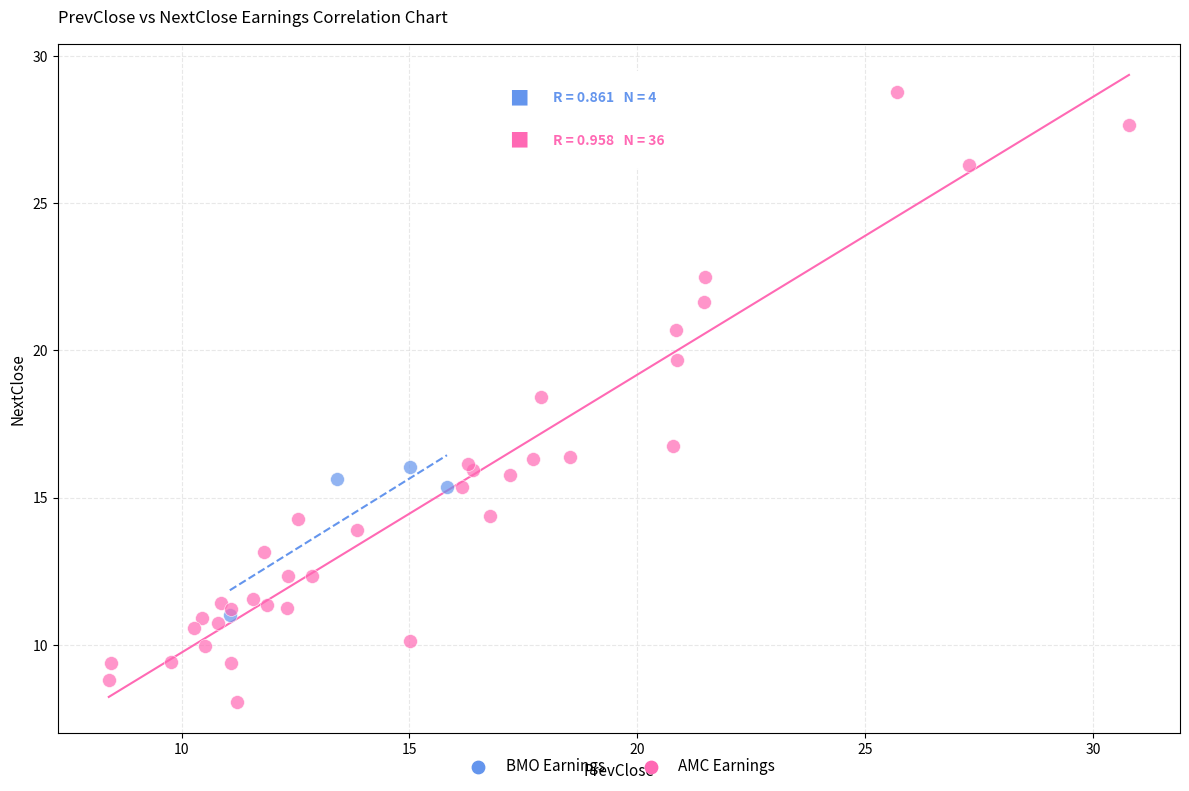

Which series contains the lowest Y value?

AMC Earnings